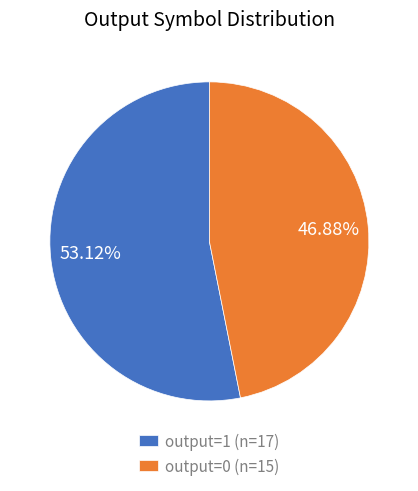

Does any single category account for the majority?

Yes